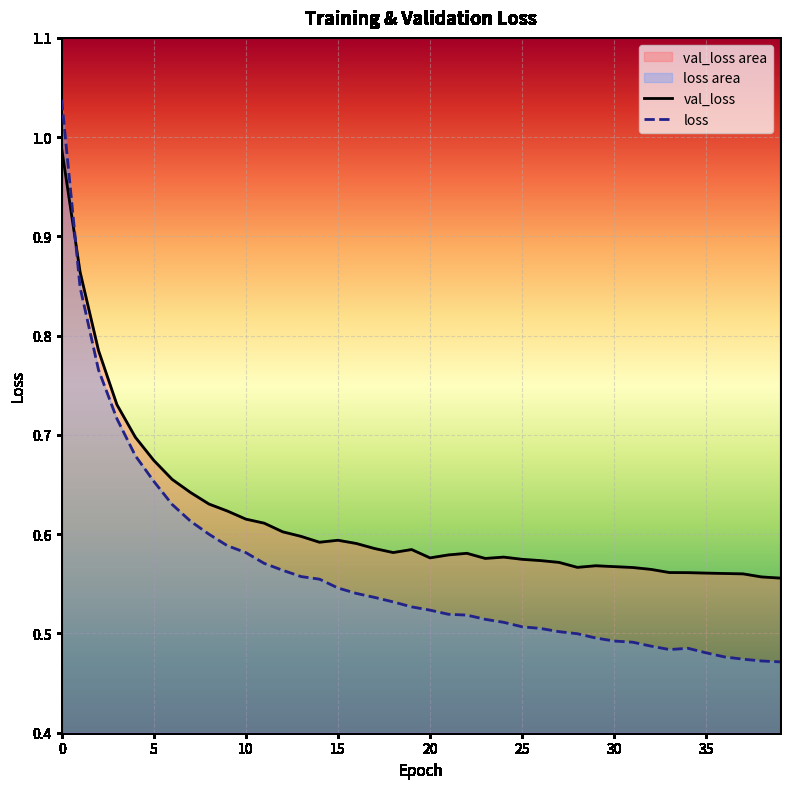

Count the number of data series in this chart.

2